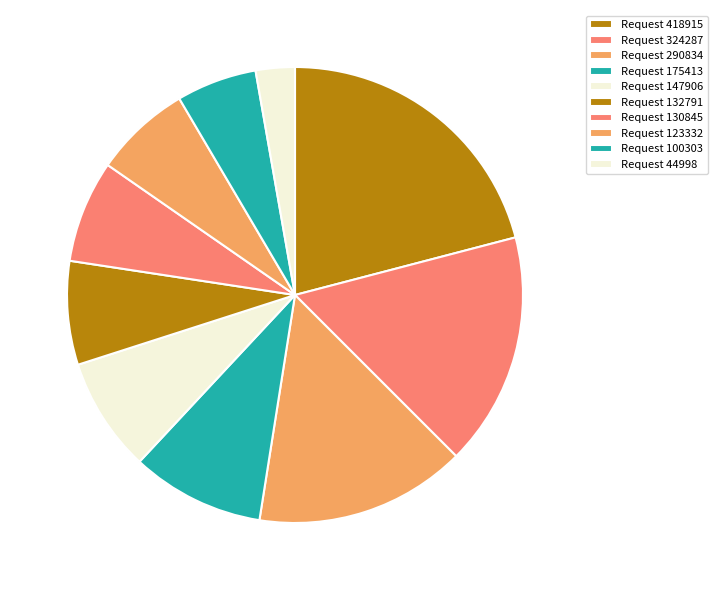

Count the number of slices in the pie.

10